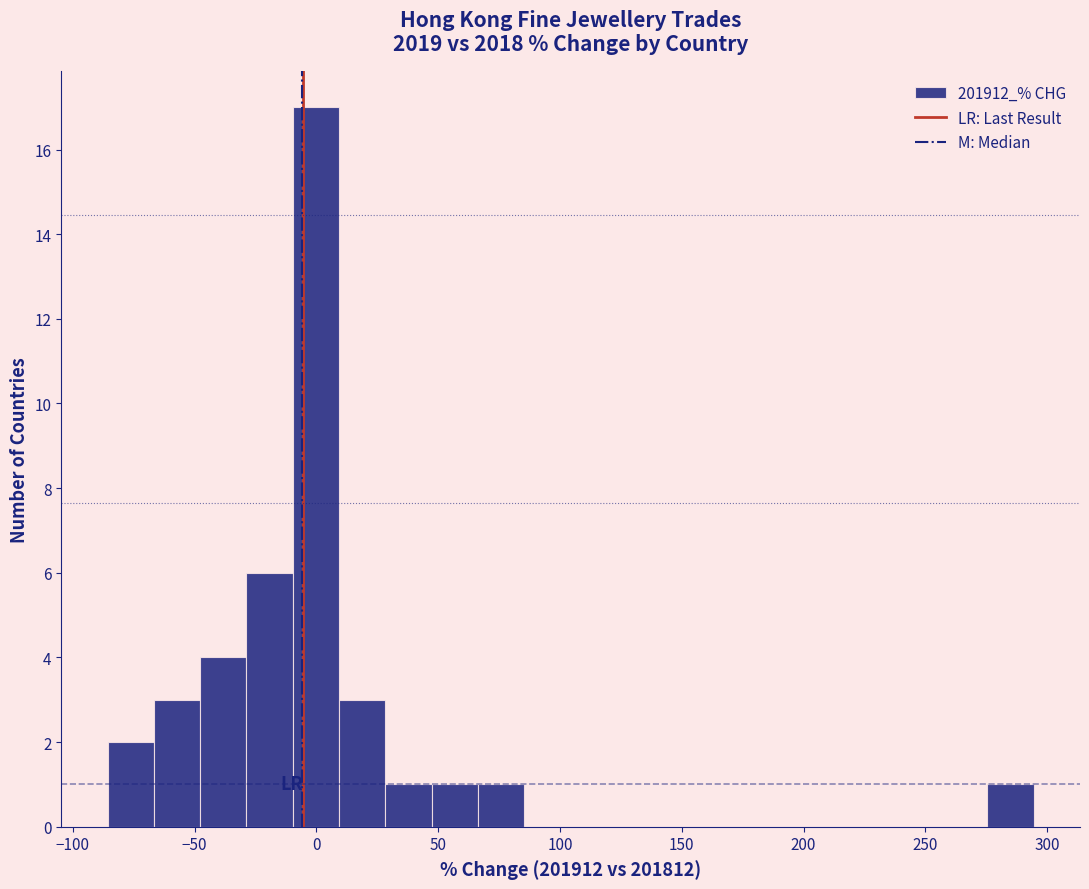

Read against the x-axis, roughly where is the centre of the tallest bar?

0